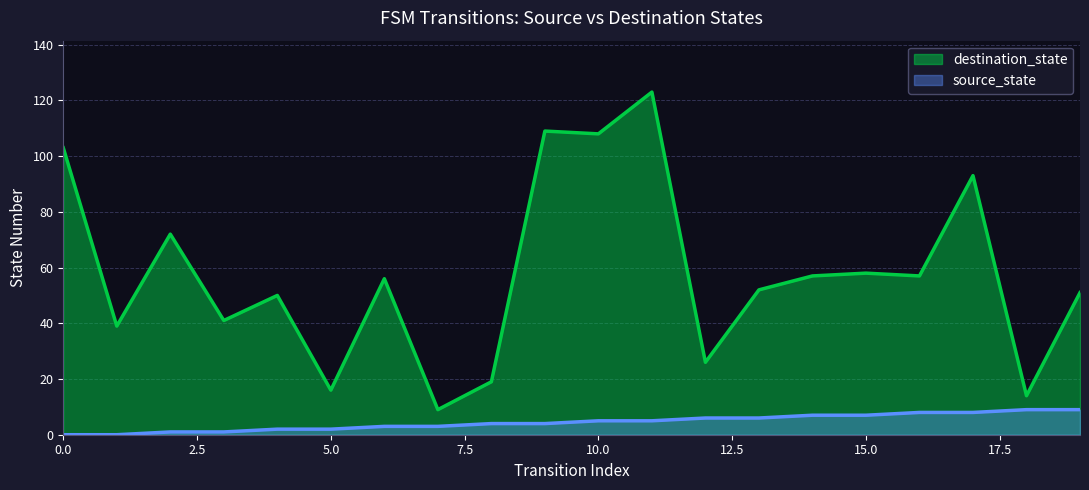

The value of source_state at 5.0 is 2. True or false?

True